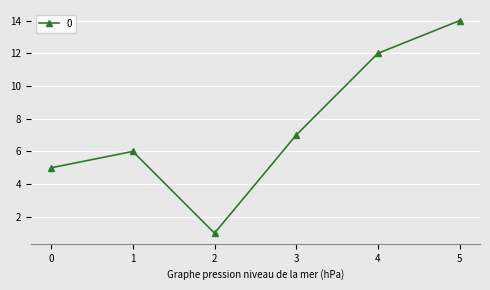

True or false: the data shows 11 at 3.

False